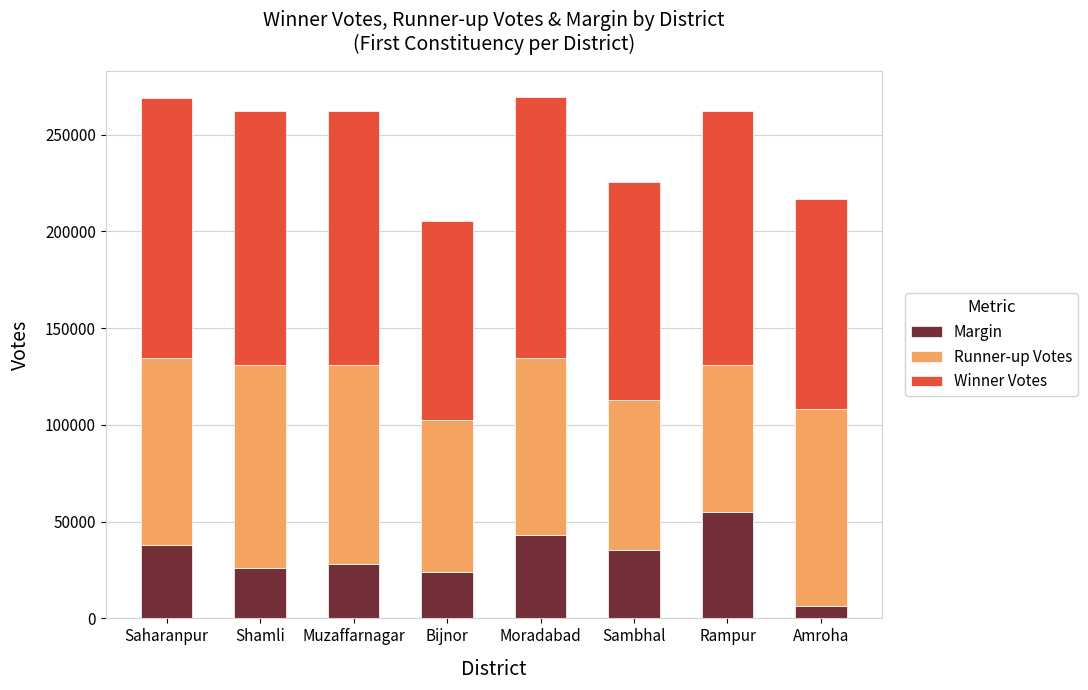

What is the maximum value for Margin?

55141